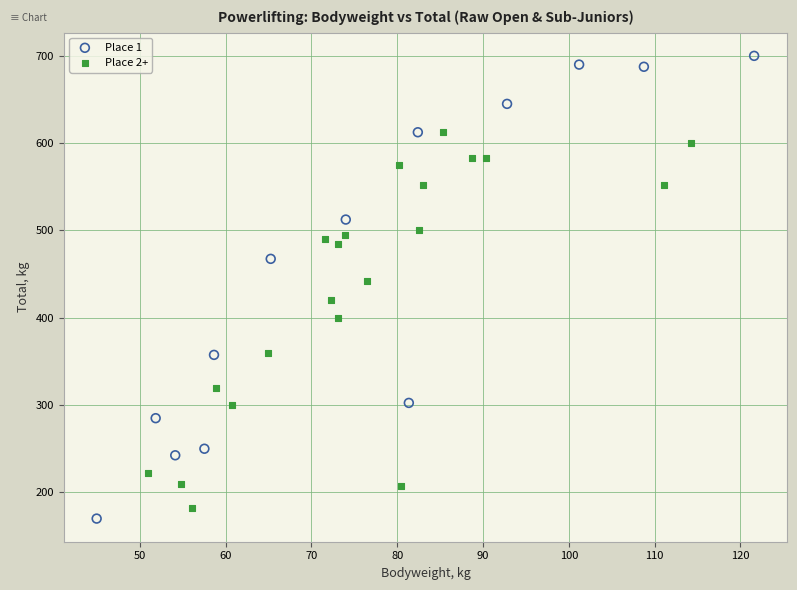

What are all the series names shown in the legend?

Place 1, Place 2+